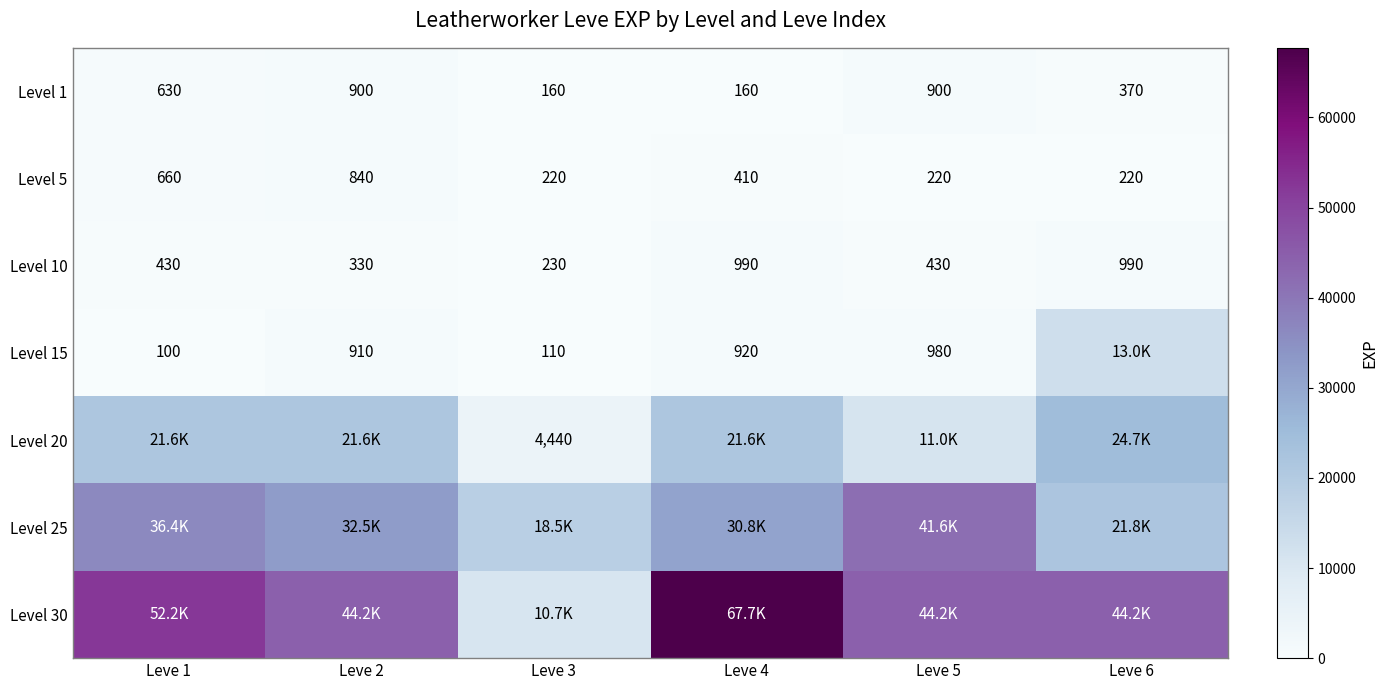

True or false: Level 15 has a value of 1624 at Leve 2.

False